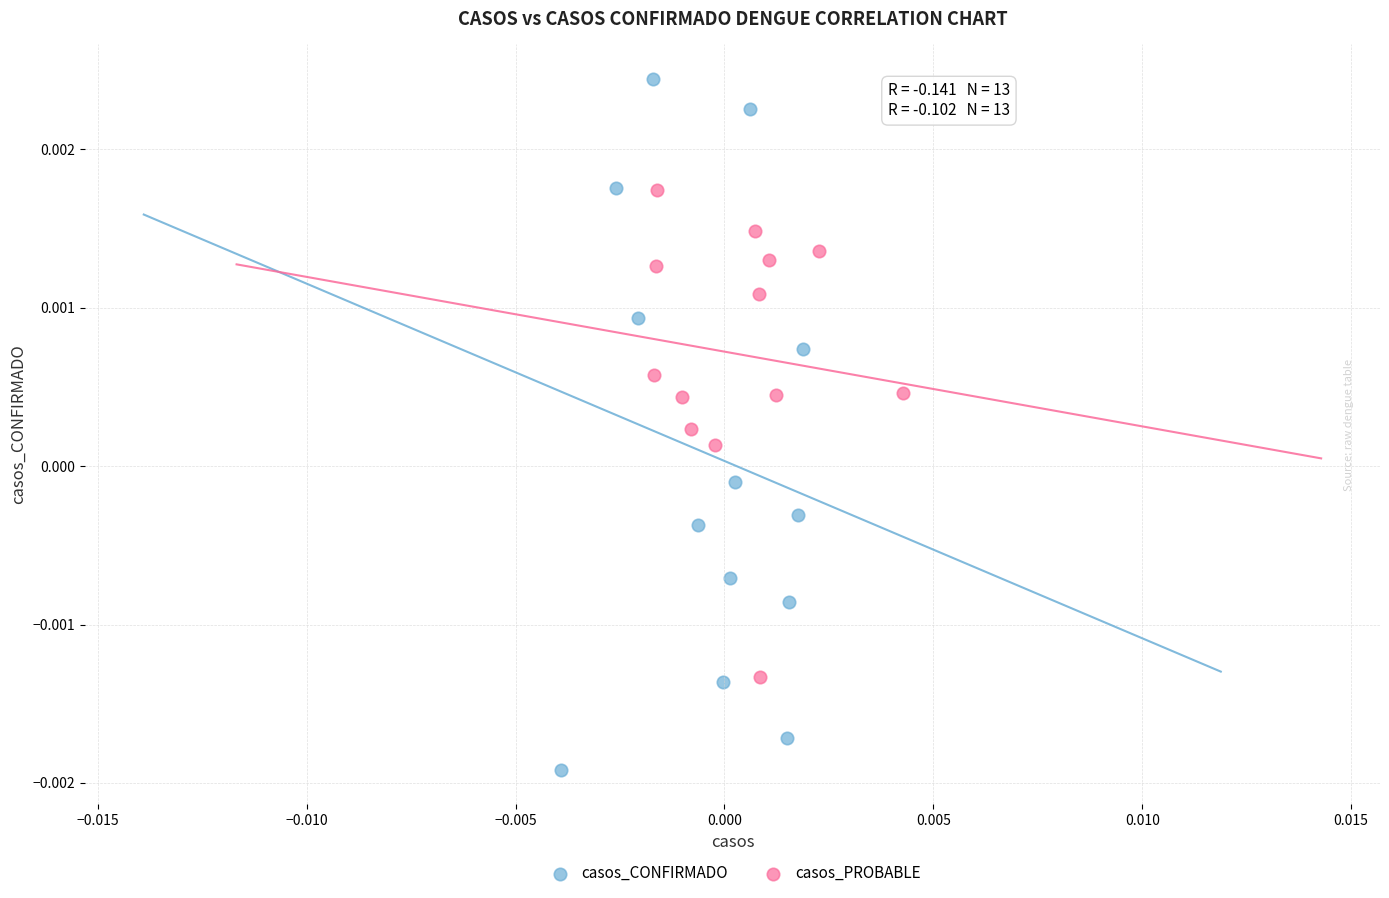

Which series reaches the minimum Y coordinate?

casos_CONFIRMADO